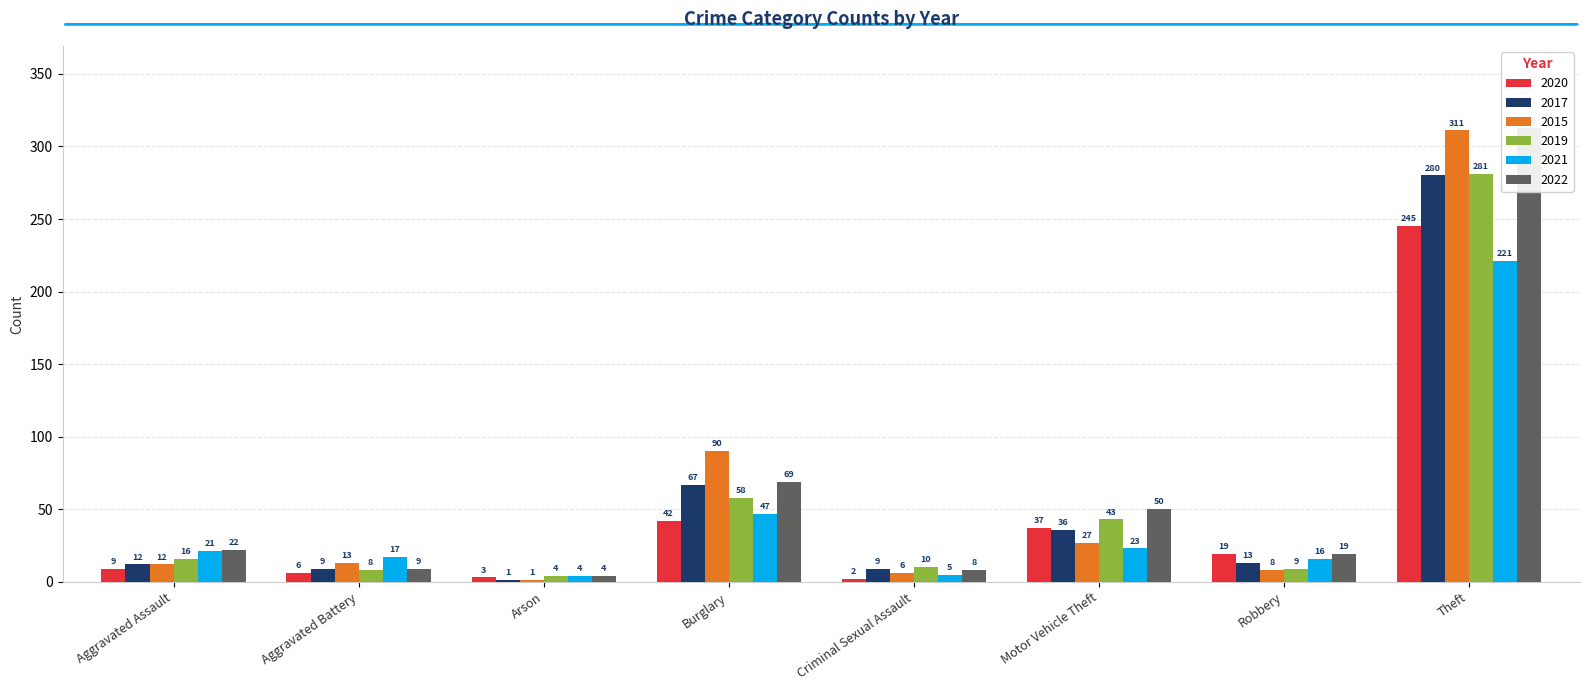

At which label is 2022 closest to 158?

Burglary